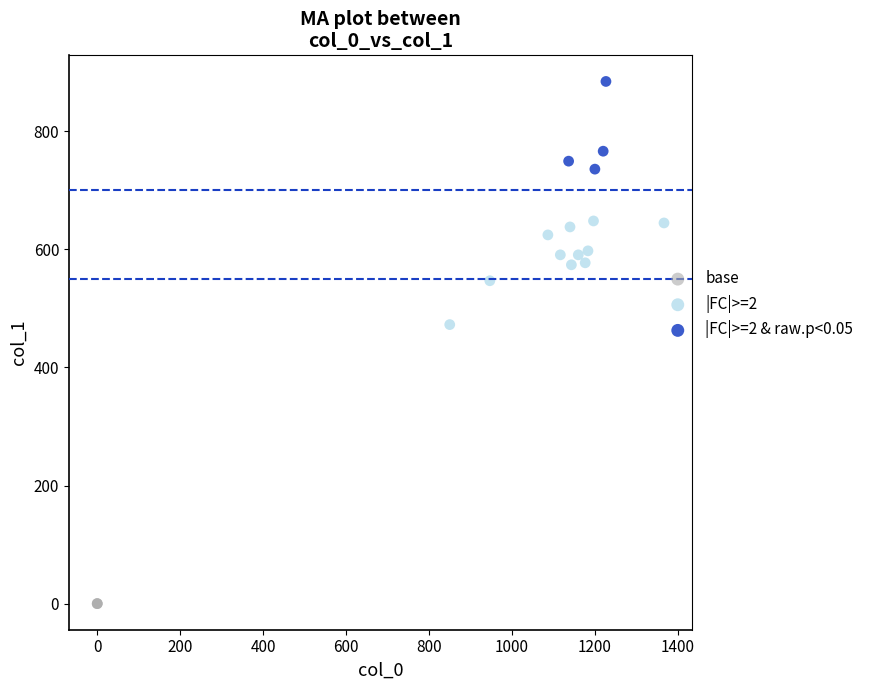

Which series reaches the minimum Y coordinate?

base